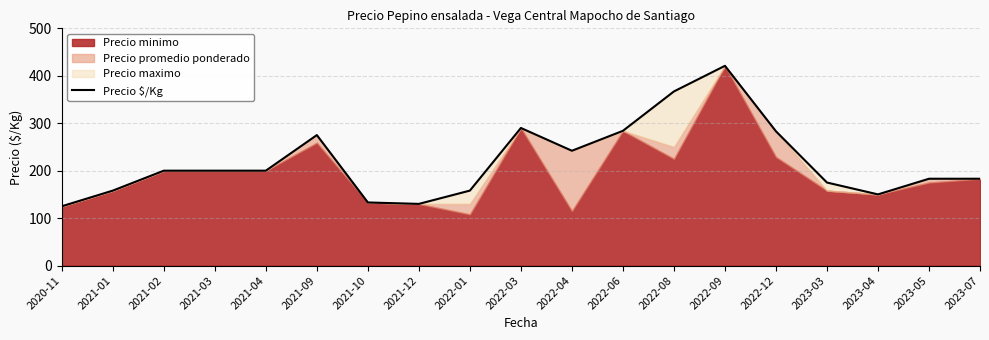

Which has a higher value, 2021-02 or 2022-04?

2022-04